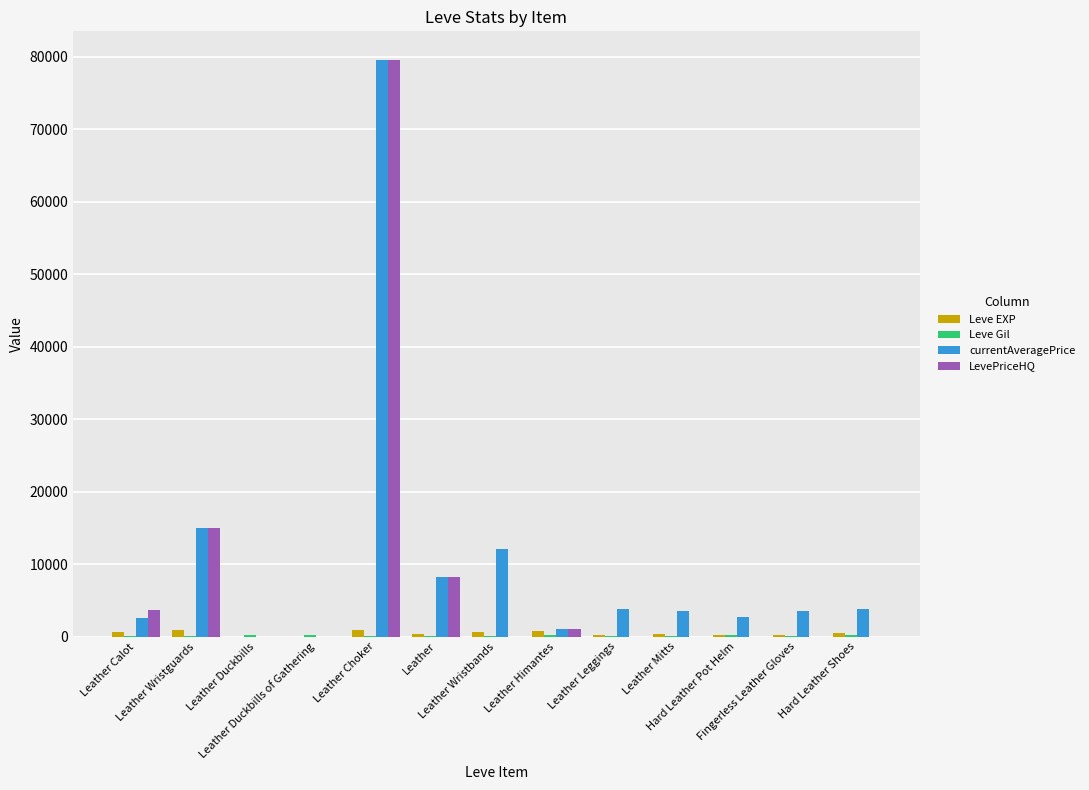

What is the maximum value for LevePriceHQ?

79527